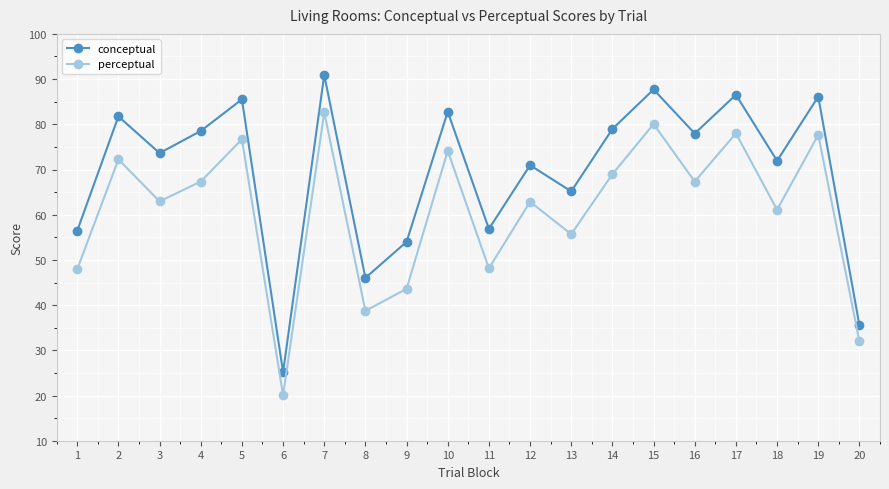

What is the highest value of the perceptual series?

82.7